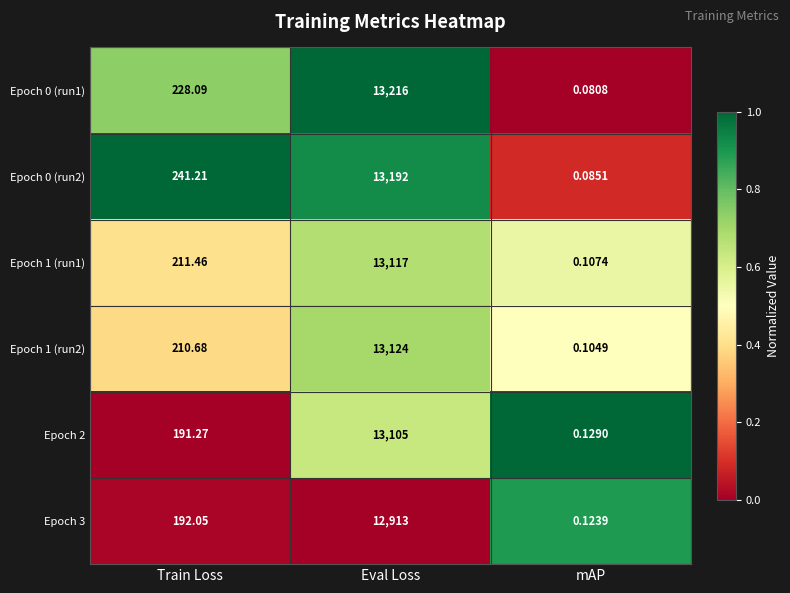

At how many categories does at least one series exceed 0?

3